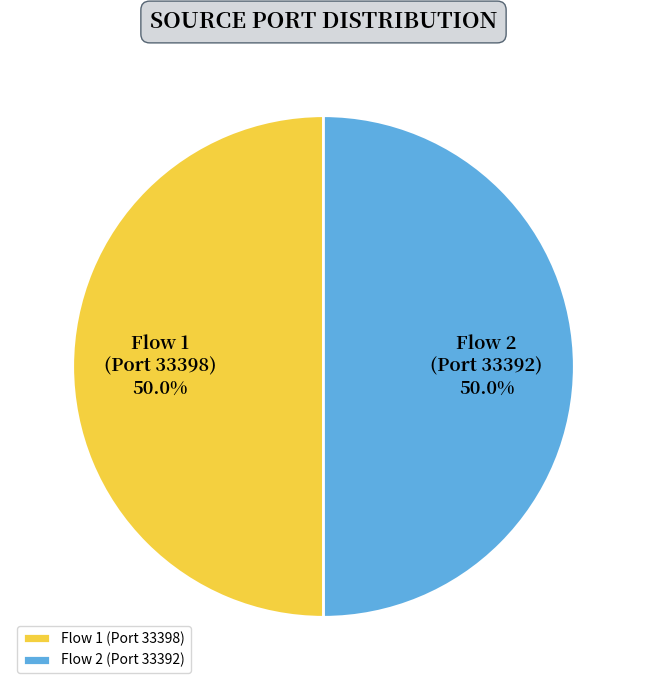

What is the total percentage of Flow 1 (Port 33398) and Flow 2 (Port 33392)?

100.0%